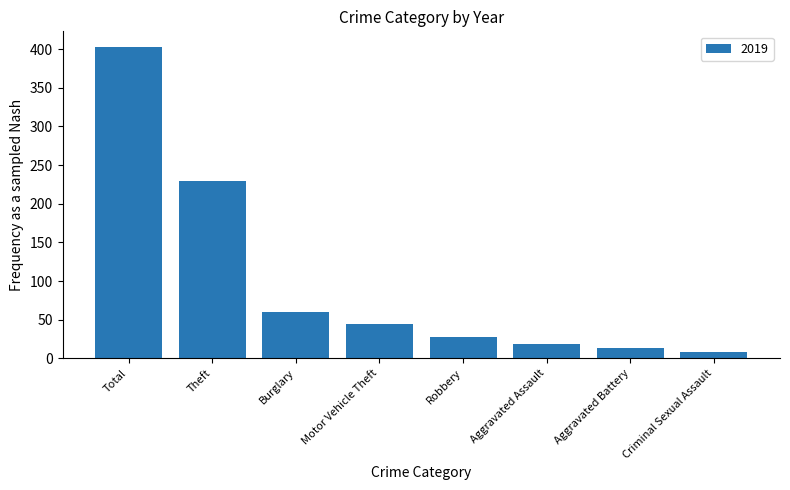

What is the label of the 1st bar from the left?

Total